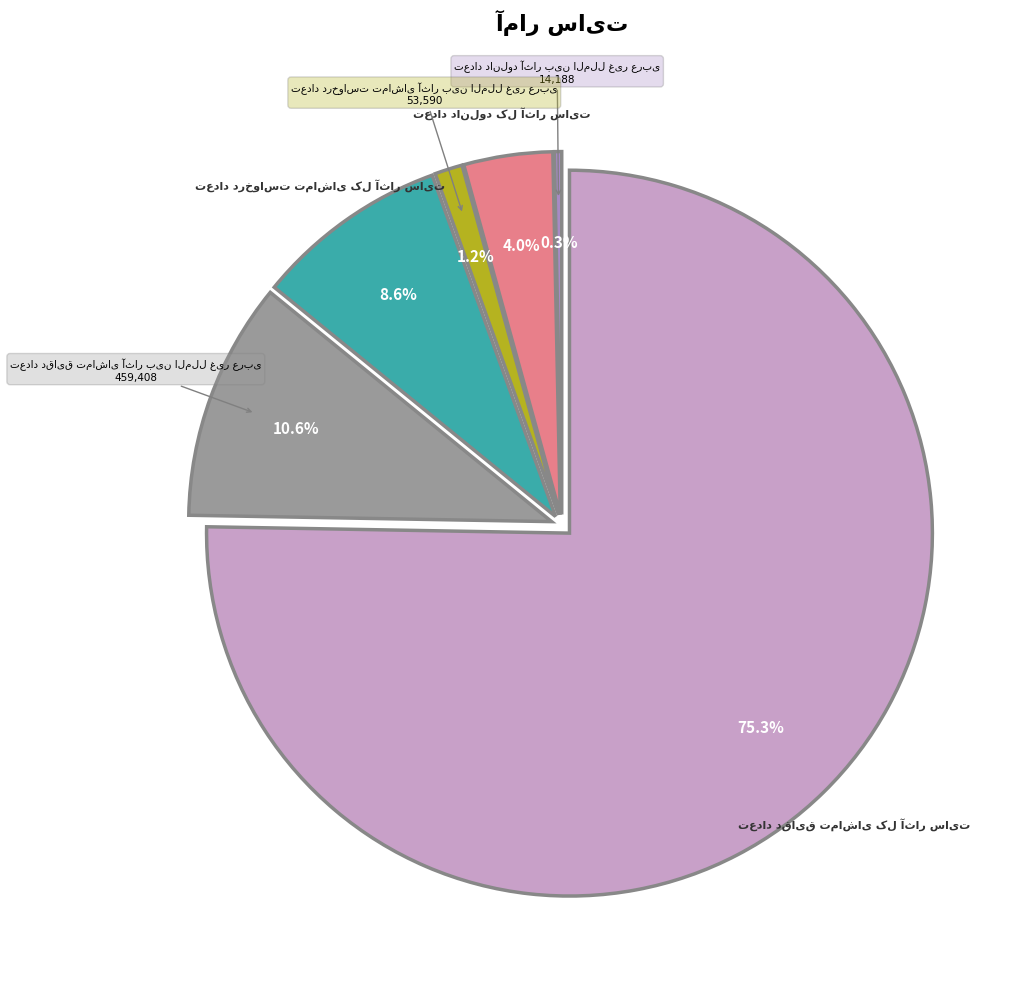

Does any single category account for the majority?

Yes